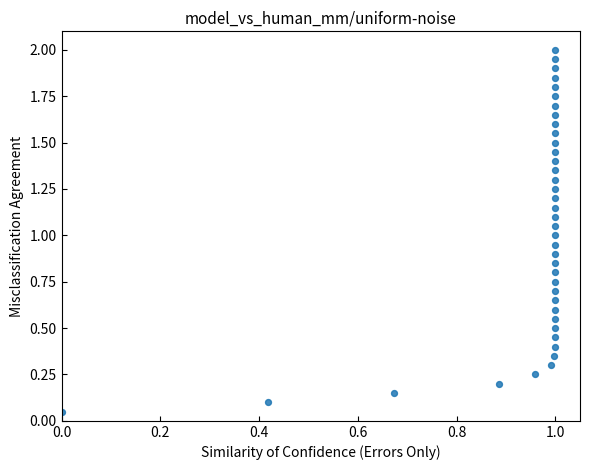

What is the range of X values (max minus min)?

1.0